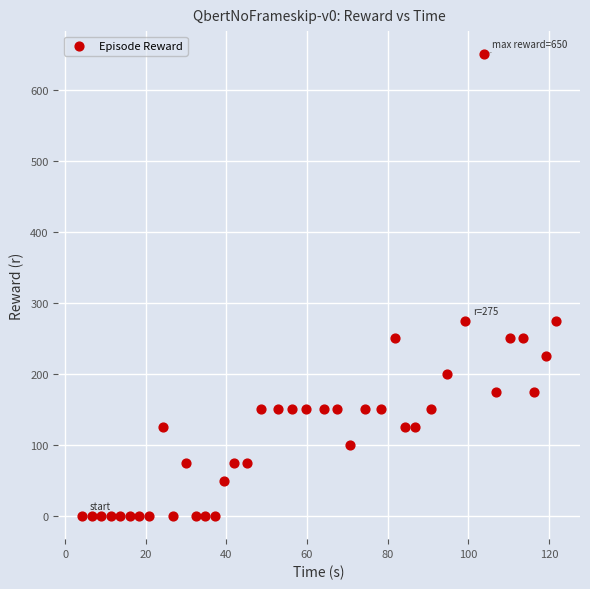

What is the range of Y values (max minus min)?

650